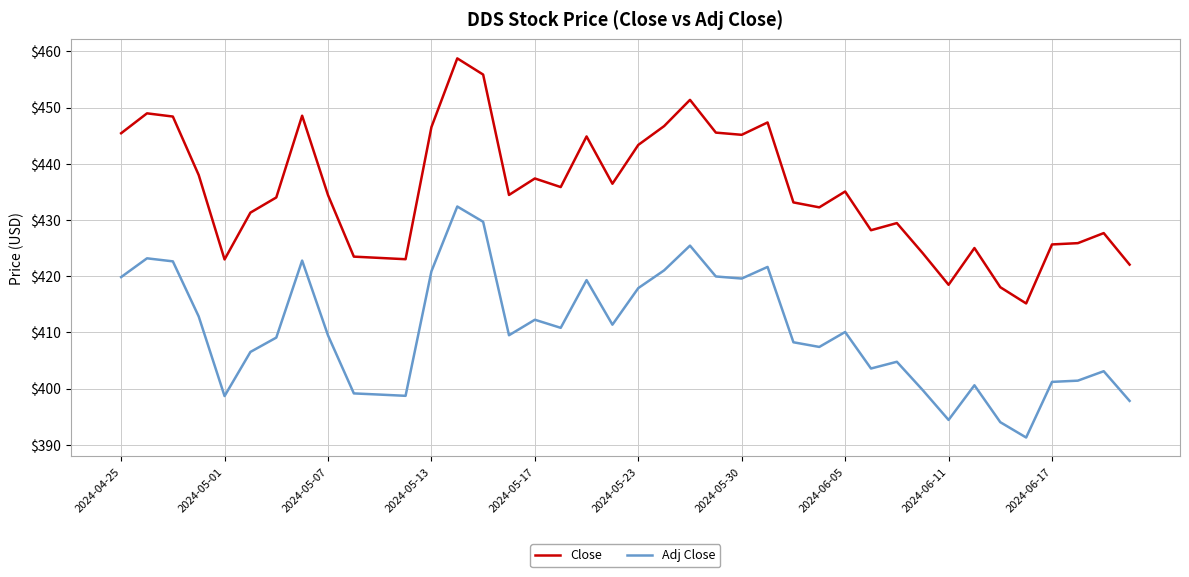

What is the greatest value displayed?

458.8